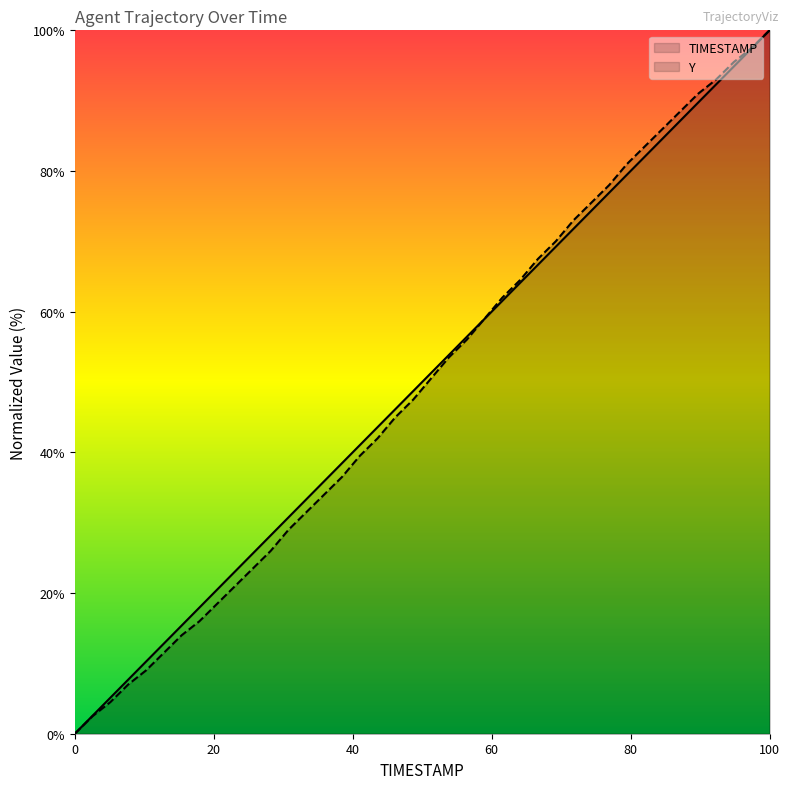

How many times do TIMESTAMP and Y cross each other?

1